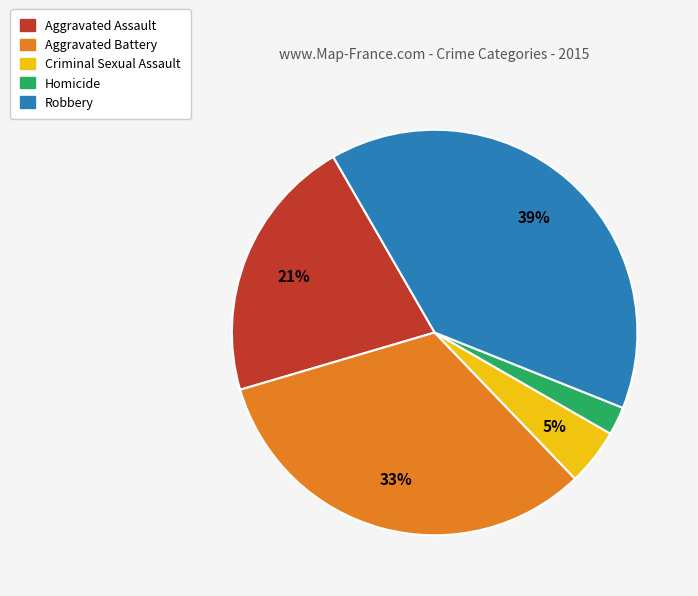

What is the largest slice in the pie chart?

Robbery